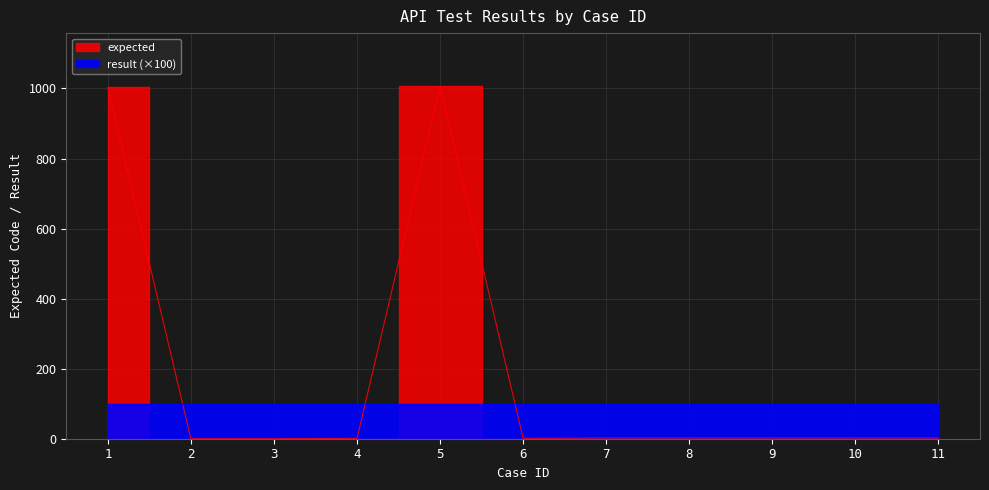

Is this an area chart (filled region under the line)?

No